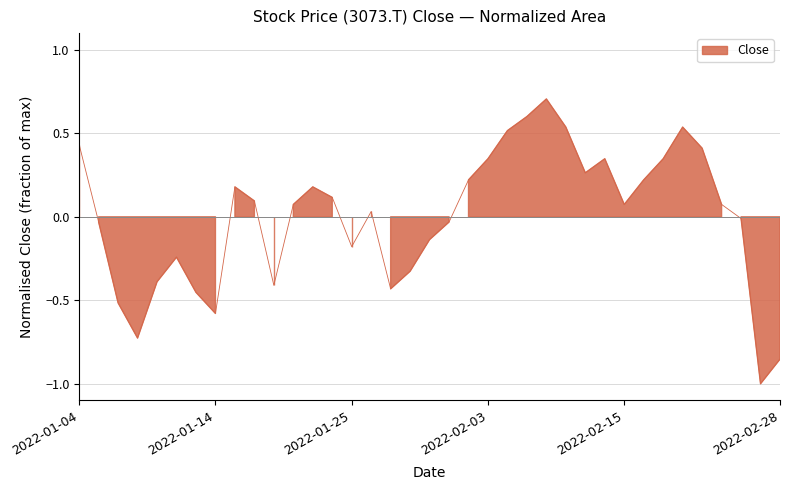

What is the difference between the maximum and second lowest values?

1.6